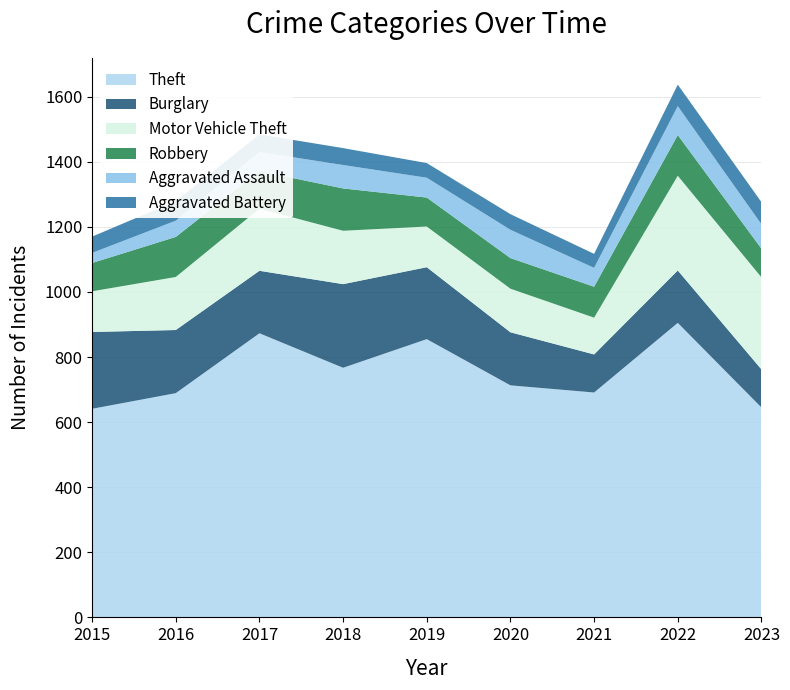

Reading right to left, extract all data points from this chart.

Theft: 2023=645	2022=905	2021=691	2020=713	2019=855	2018=767	2017=873	2016=689	2015=641
Burglary: 2023=117	2022=161	2021=117	2020=163	2019=221	2018=257	2017=192	2016=194	2015=236
Motor Vehicle Theft: 2023=283	2022=291	2021=113	2020=134	2019=125	2018=164	2017=191	2016=163	2015=125
Robbery: 2023=88	2022=125	2021=95	2020=94	2019=89	2018=130	2017=115	2016=123	2015=87
Aggravated Assault: 2023=75	2022=89	2021=58	2020=87	2019=61	2018=72	2017=59	2016=50	2015=31
Aggravated Battery: 2023=68	2022=66	2021=43	2020=48	2019=45	2018=52	2017=54	2016=60	2015=50